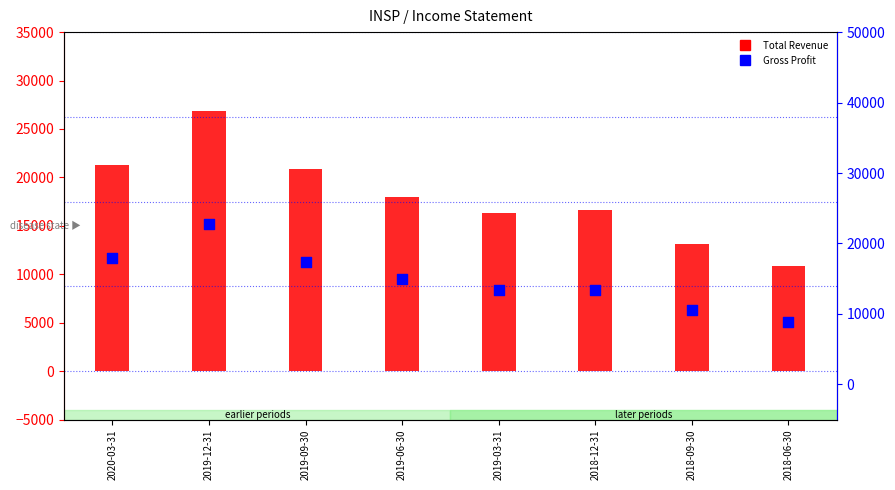

Which series reaches the maximum Y coordinate?

Total Revenue